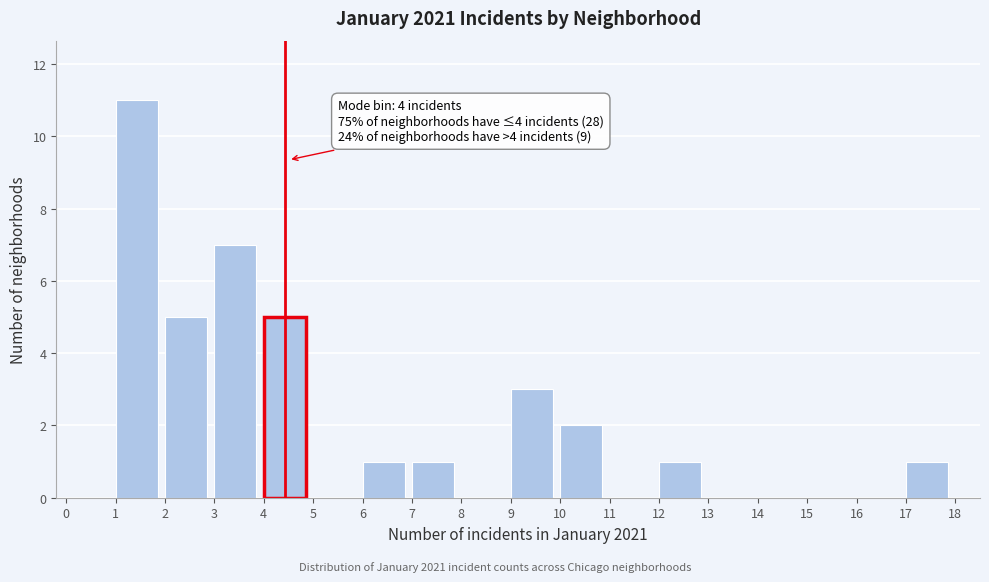

Over which range of the x-axis is the bar tallest?

1 to 2